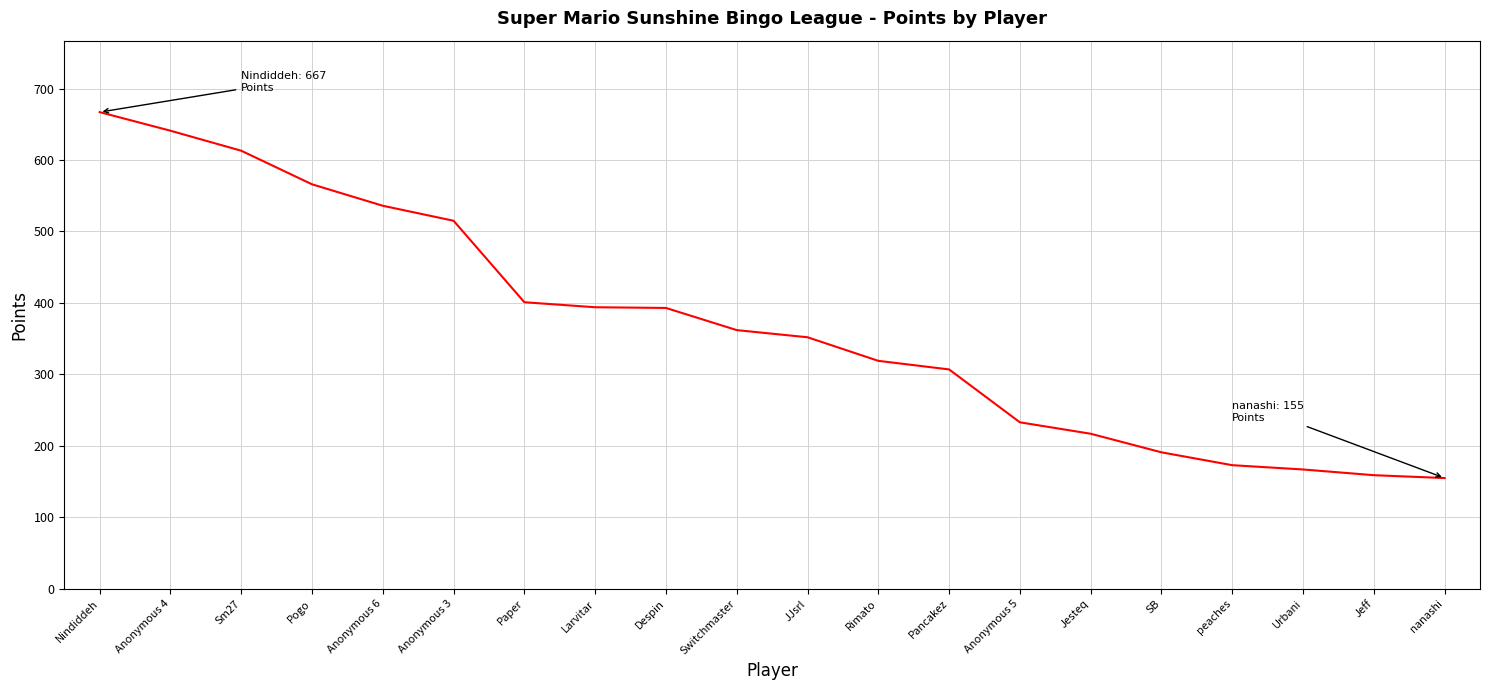

What is the smallest value displayed?

155